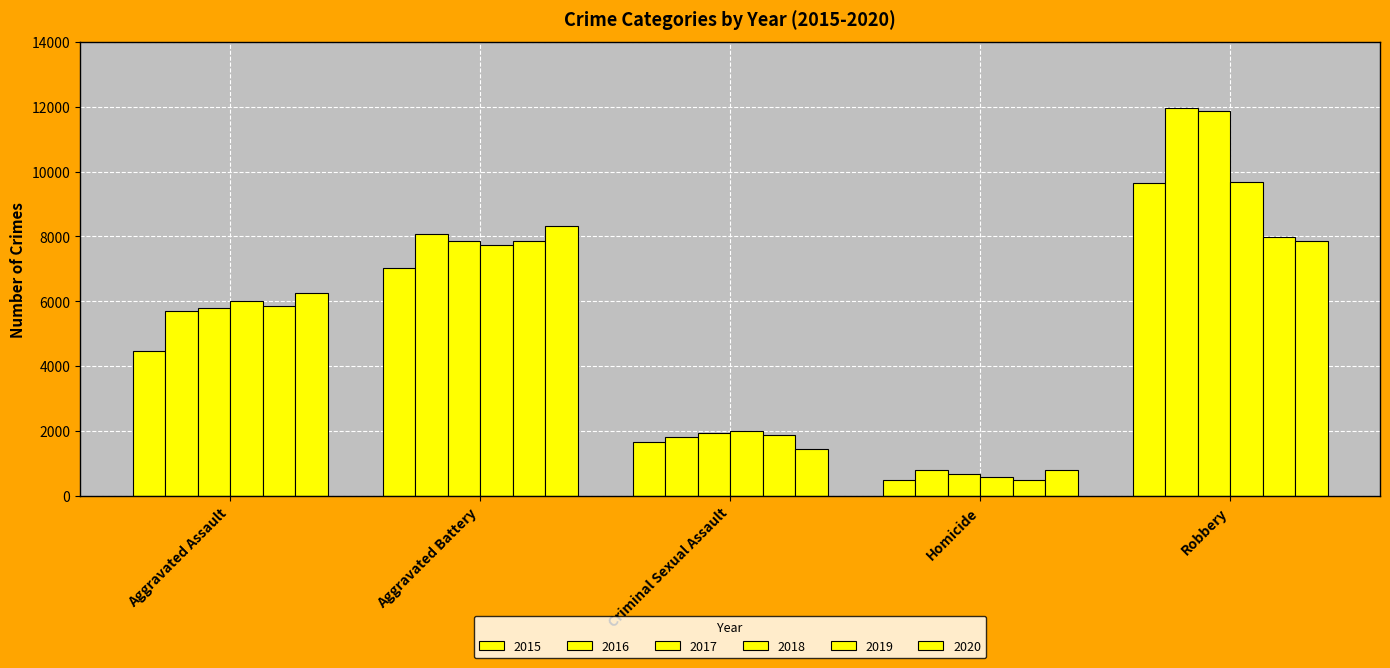

Are the bars grouped side by side (vs. stacked)?

Yes